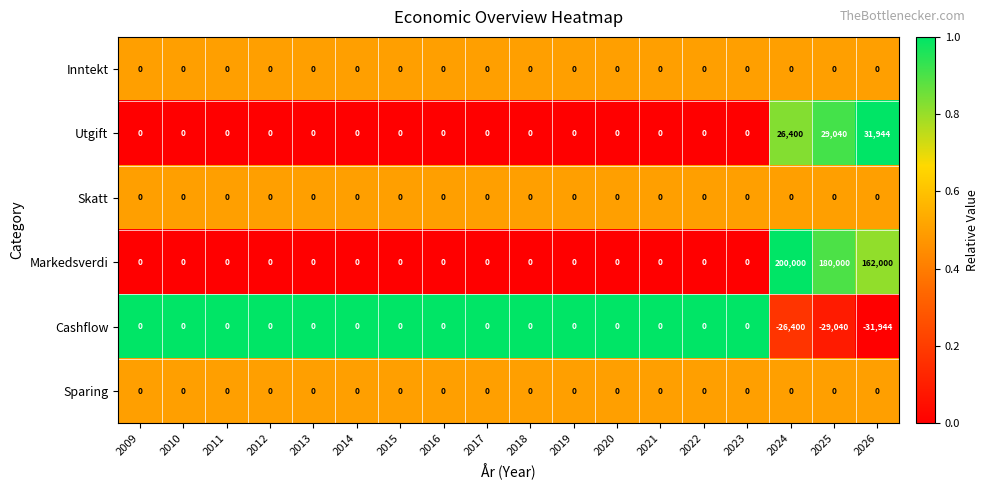

What is the sum of the Cashflow values at 2018 and 2026?

-31944